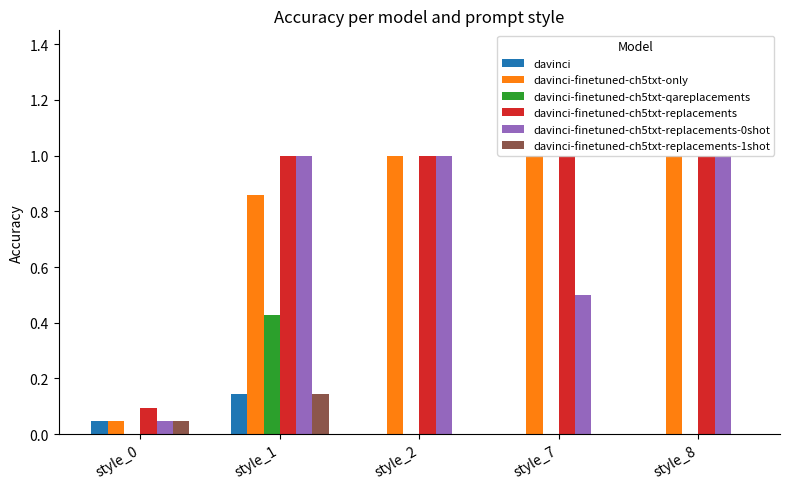

What is the sum of all davinci-finetuned-ch5txt-replacements values?

4.1